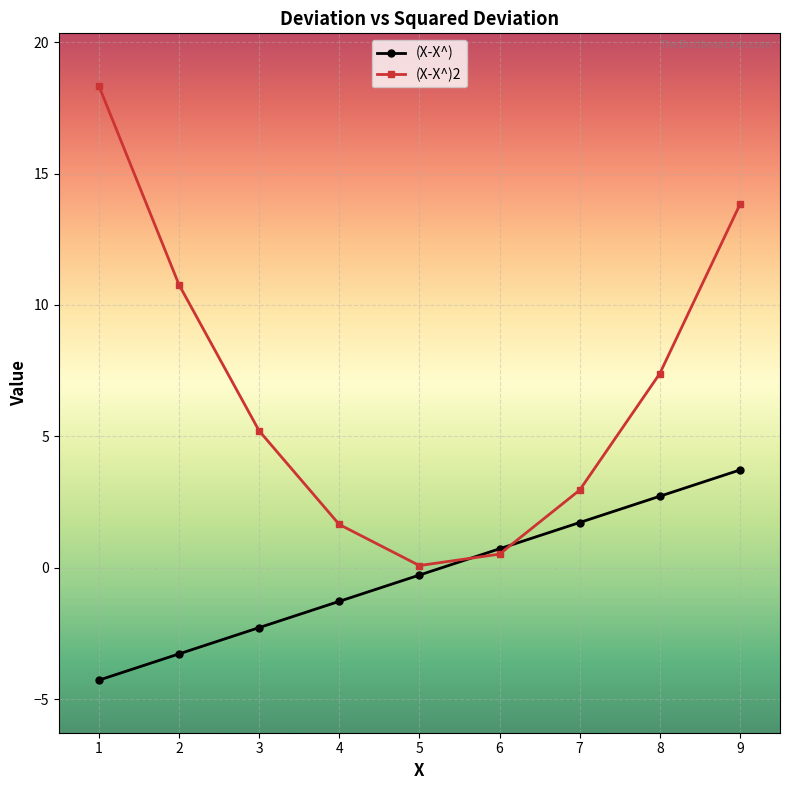

What is the smallest value displayed?

-4.3